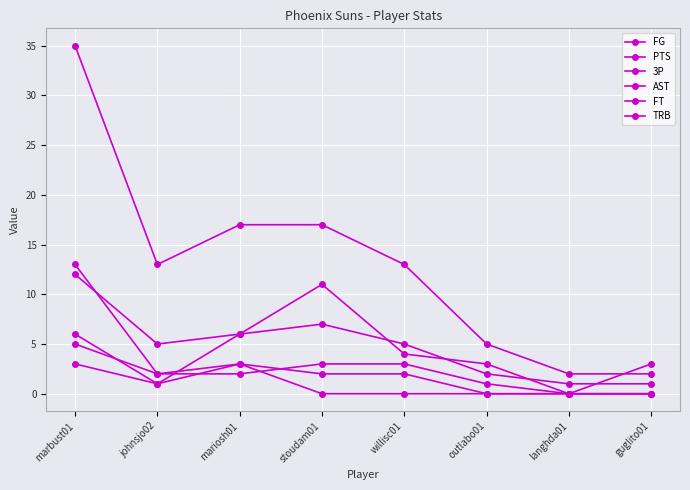

Which category has the highest value in the AST series?

marbust01